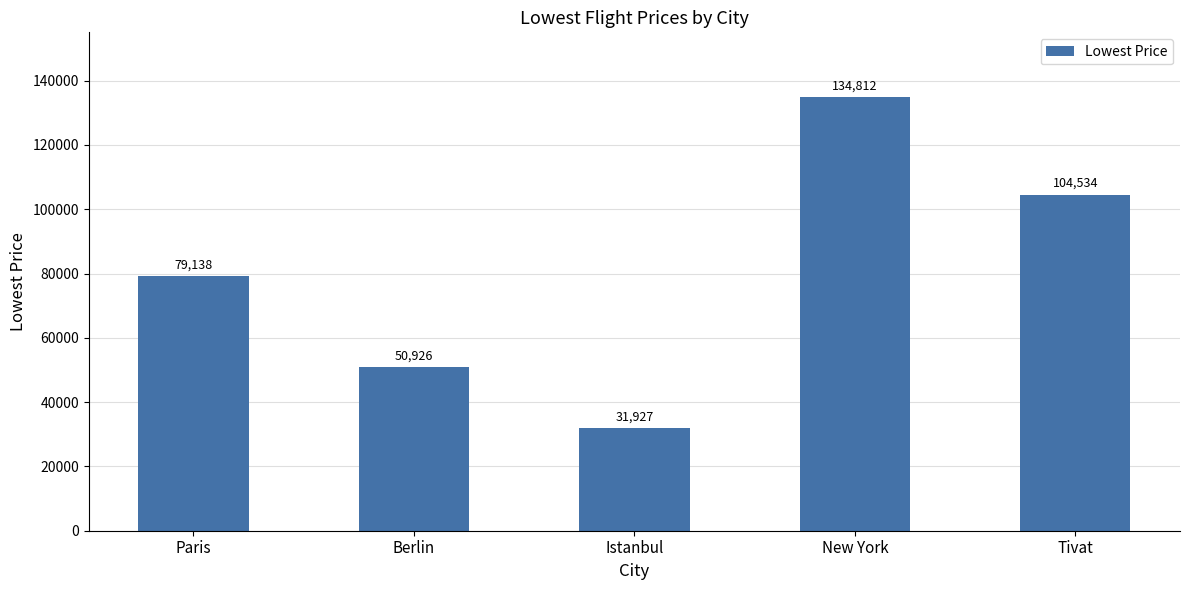

What position from the left is New York?

4